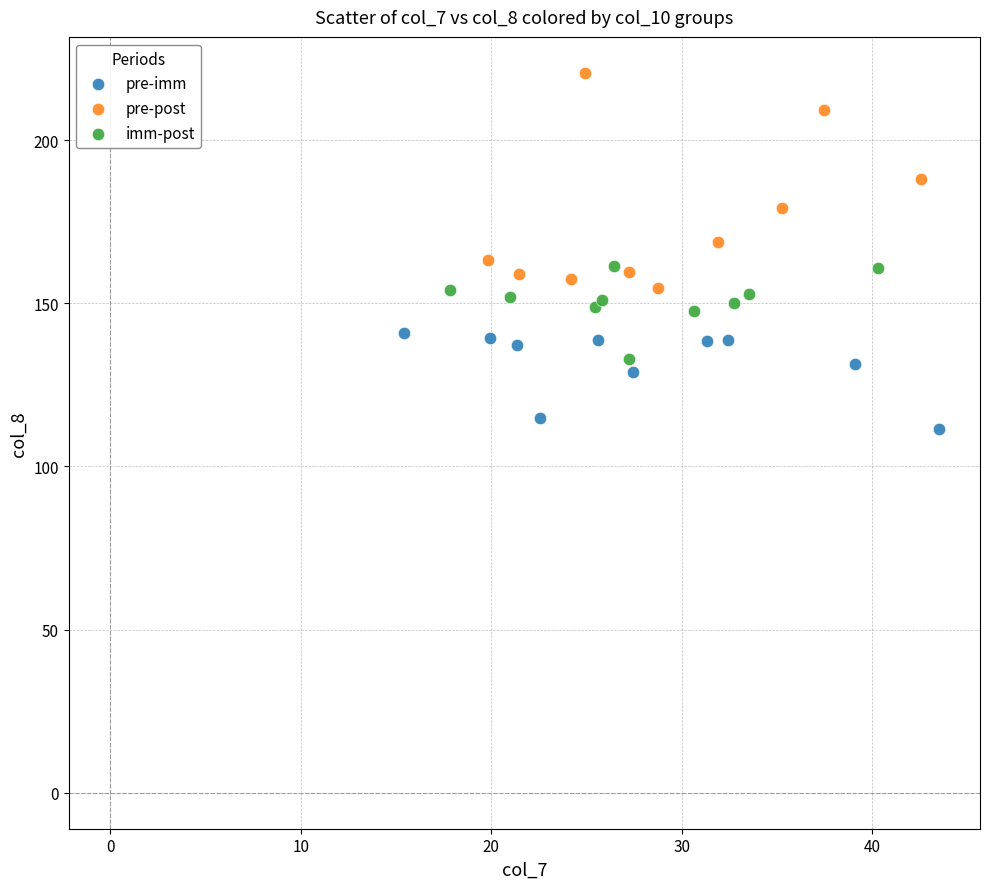

Which series reaches the minimum Y coordinate?

pre-imm